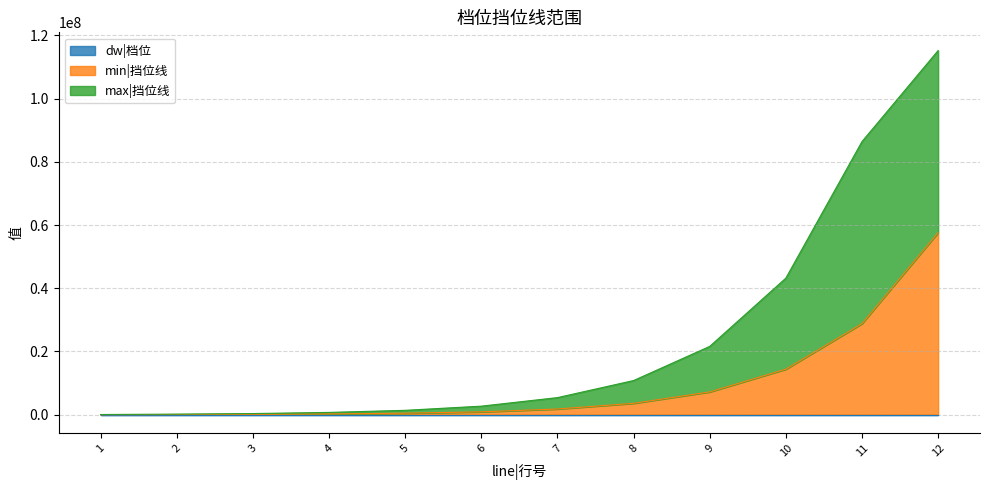

What is the maximum value shown in the chart?

115200012